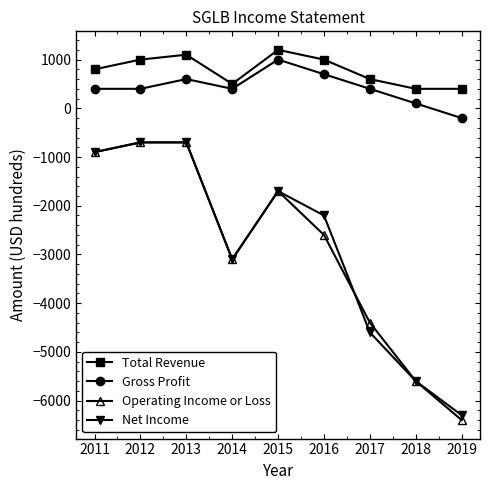

True or false: Gross Profit and Net Income intersect in this chart.

False